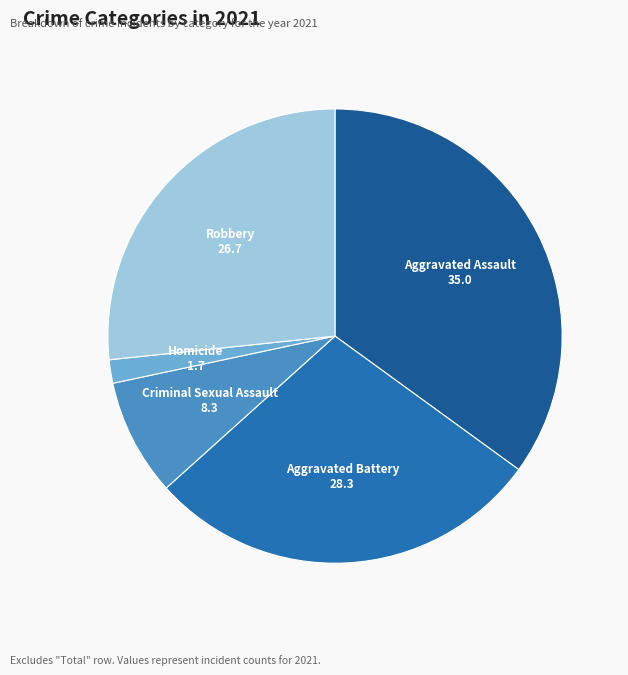

How many slices are in this pie chart?

5